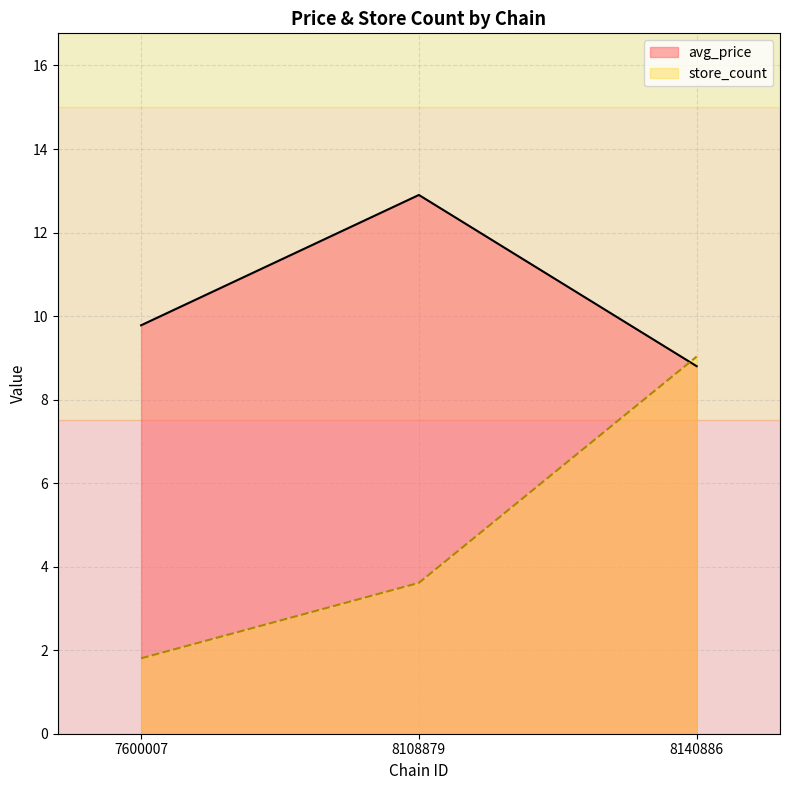

What is the value of the store_count point at the 3rd from the left?

9.0